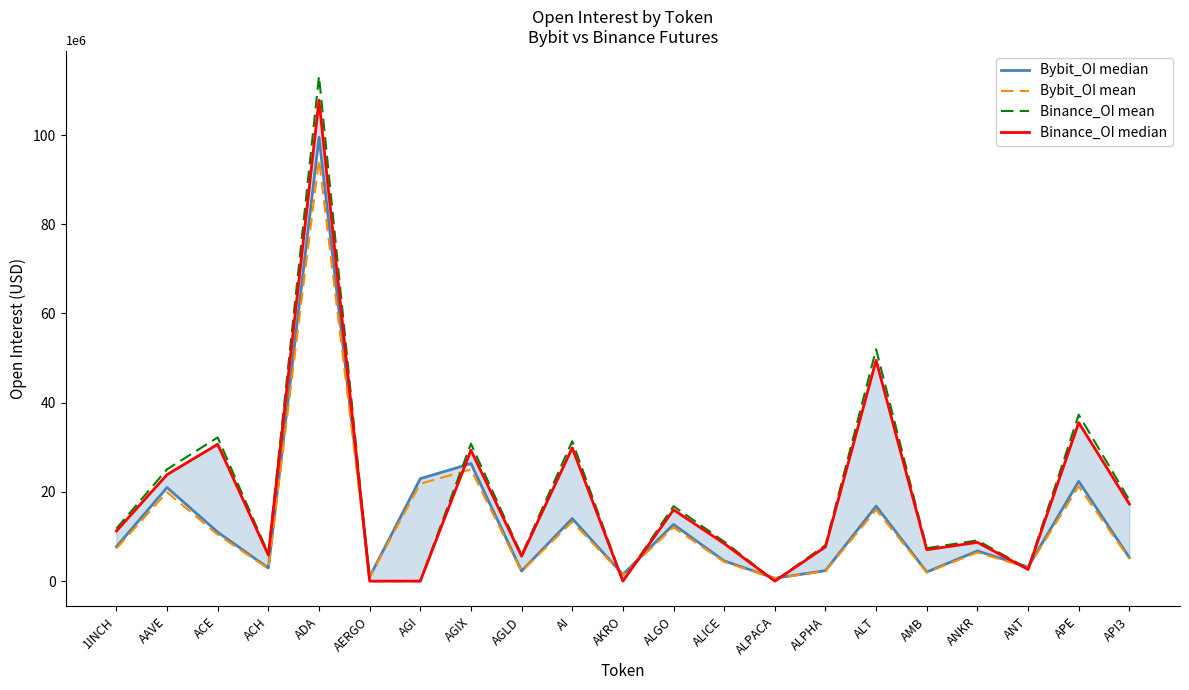

In Bybit_OI median, how many points are higher than both neighbors (excluding endpoints)?

8